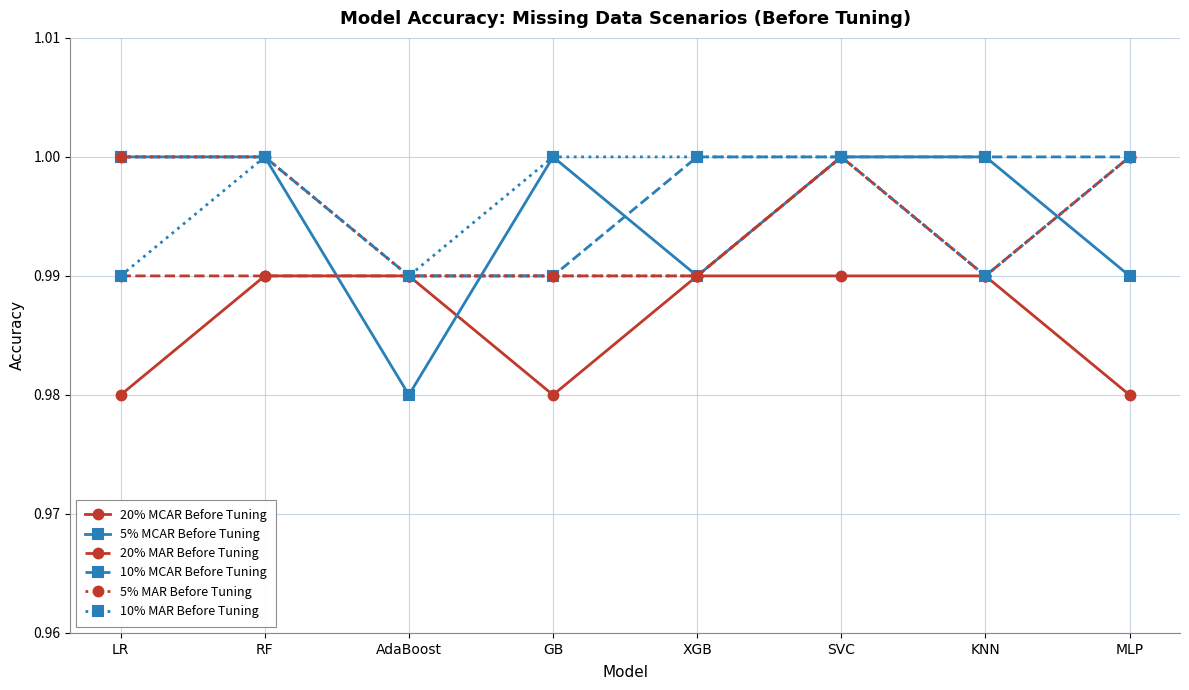

The value of 20% MCAR Before Tuning at KNN is 1.6. True or false?

False